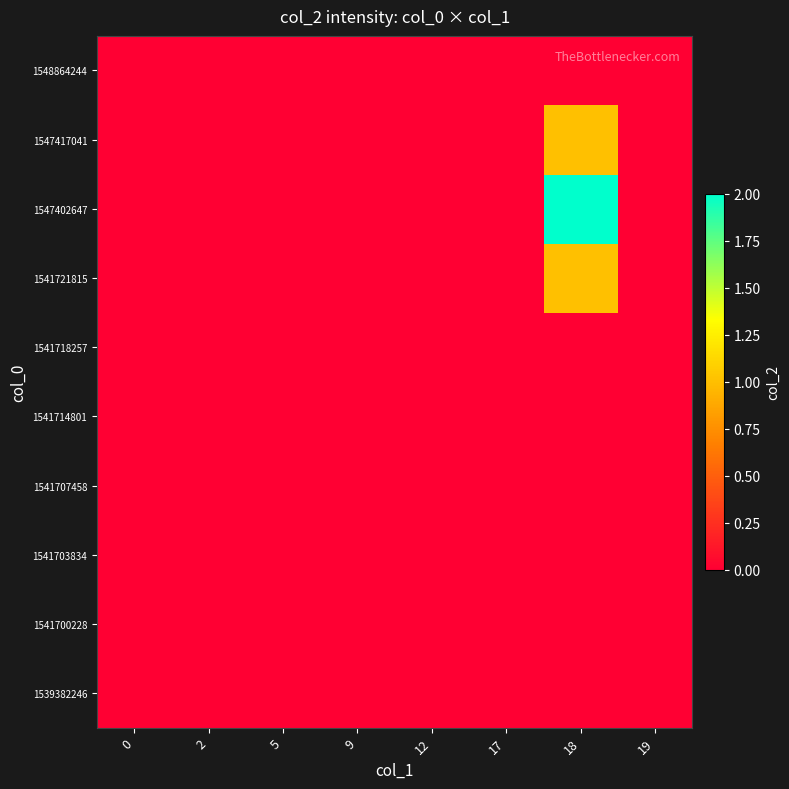

Between 2 and 12, which is larger?

2